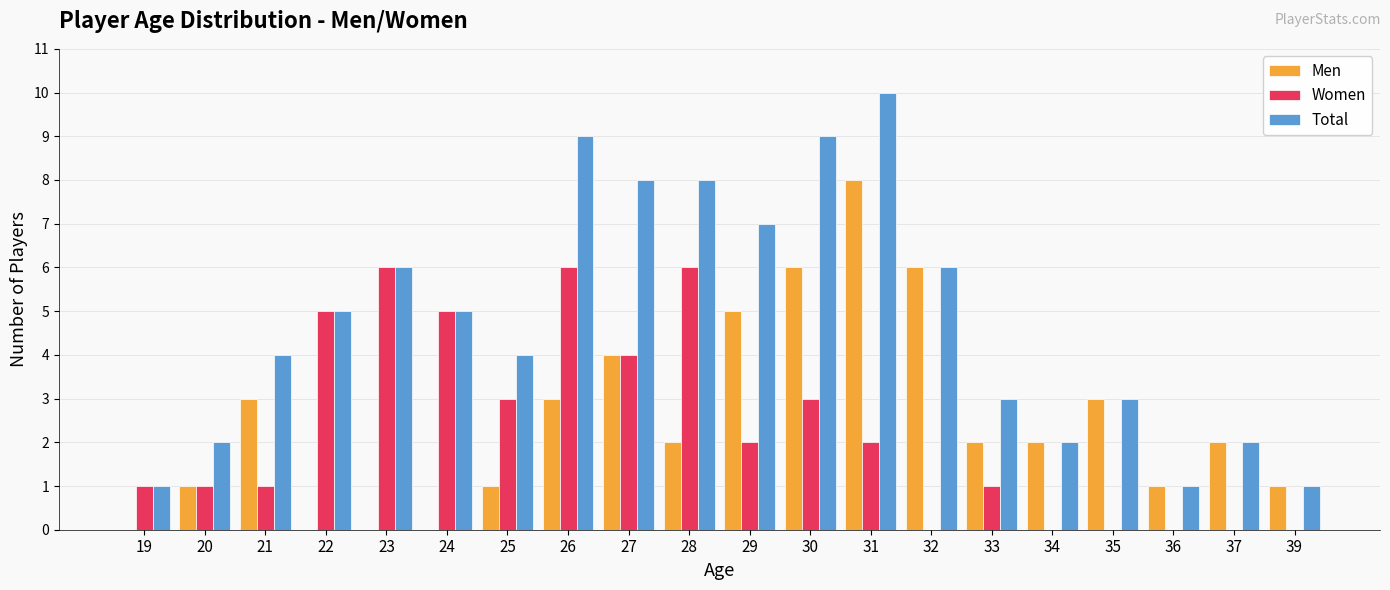

Which category has the highest value in the Men series?

31